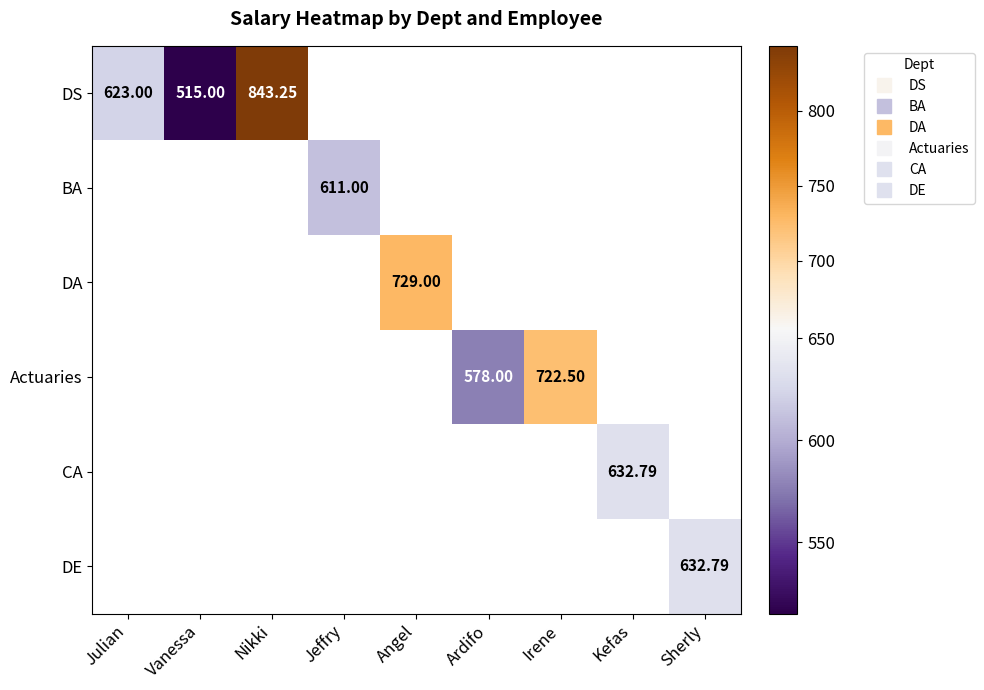

Between Jeffry and Angel, which is larger?

Angel